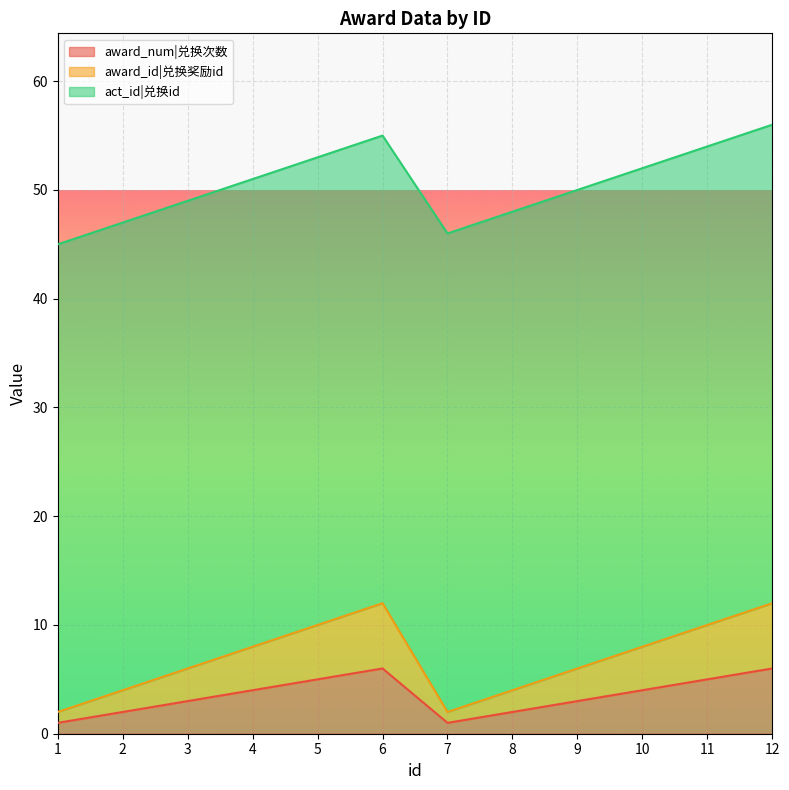

Does the chart display data point markers on the line(s)?

No